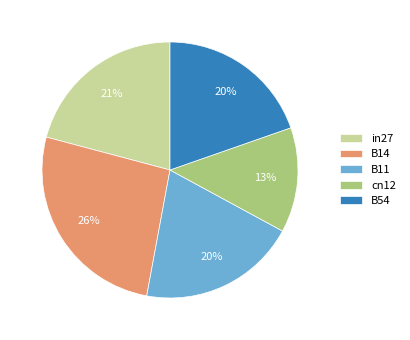

The B54 slice represents 32% of the pie. True or false?

False